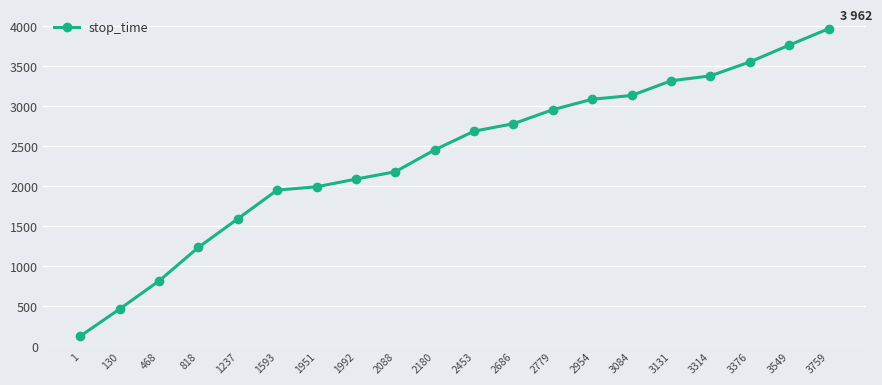

What is the sum of the values at 2453 and 2779?

5638